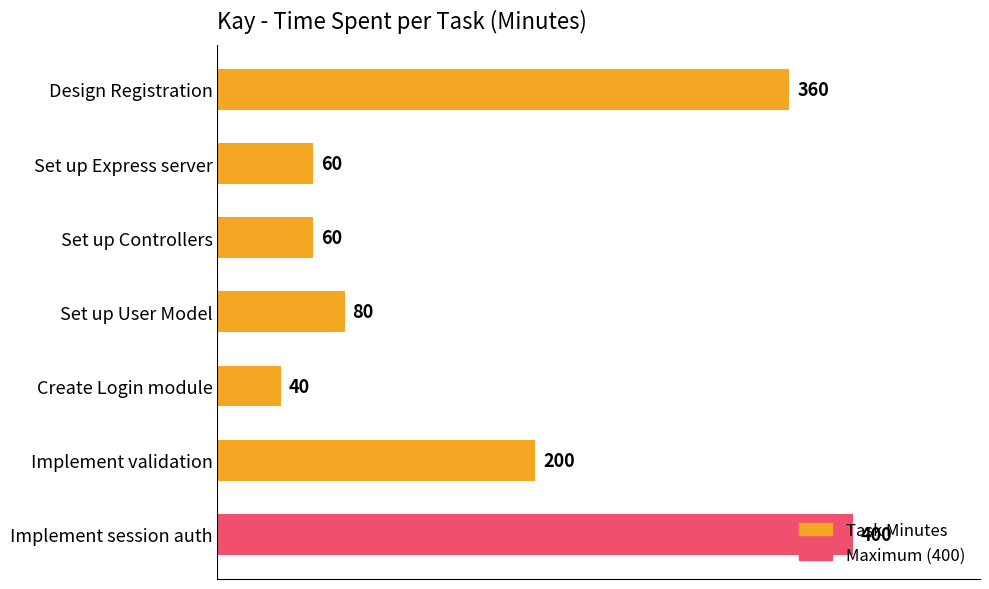

What is the value of the 6th bar from the top?

200